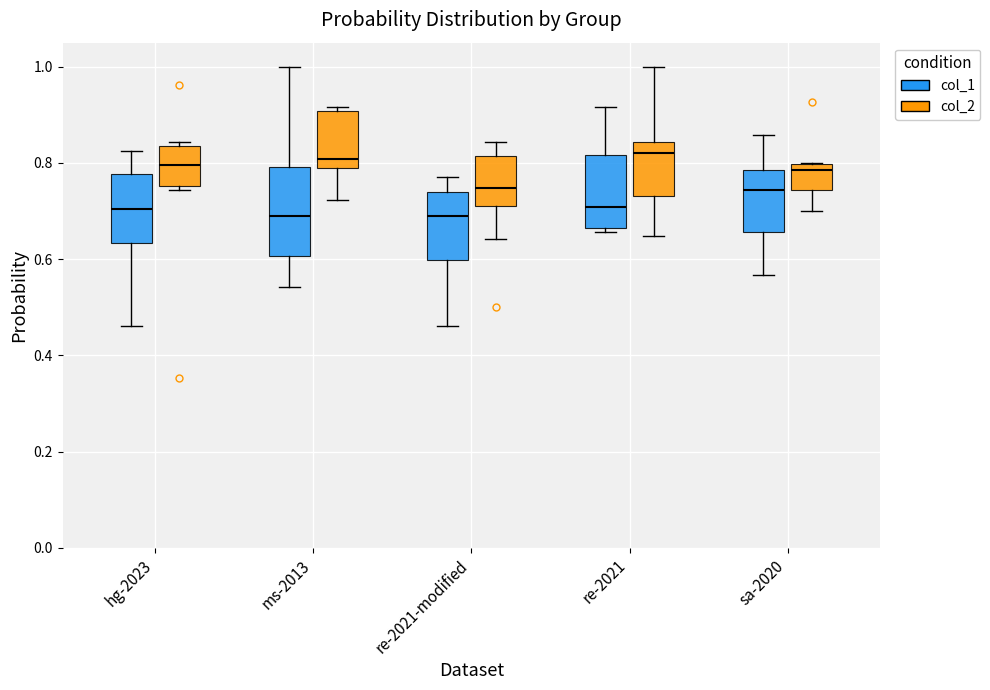

Where is the lower edge of the box for re-2021 (col_1) on the y-axis? The values are not printed on the chart, so give them approximately, as read against the axis.

0.66